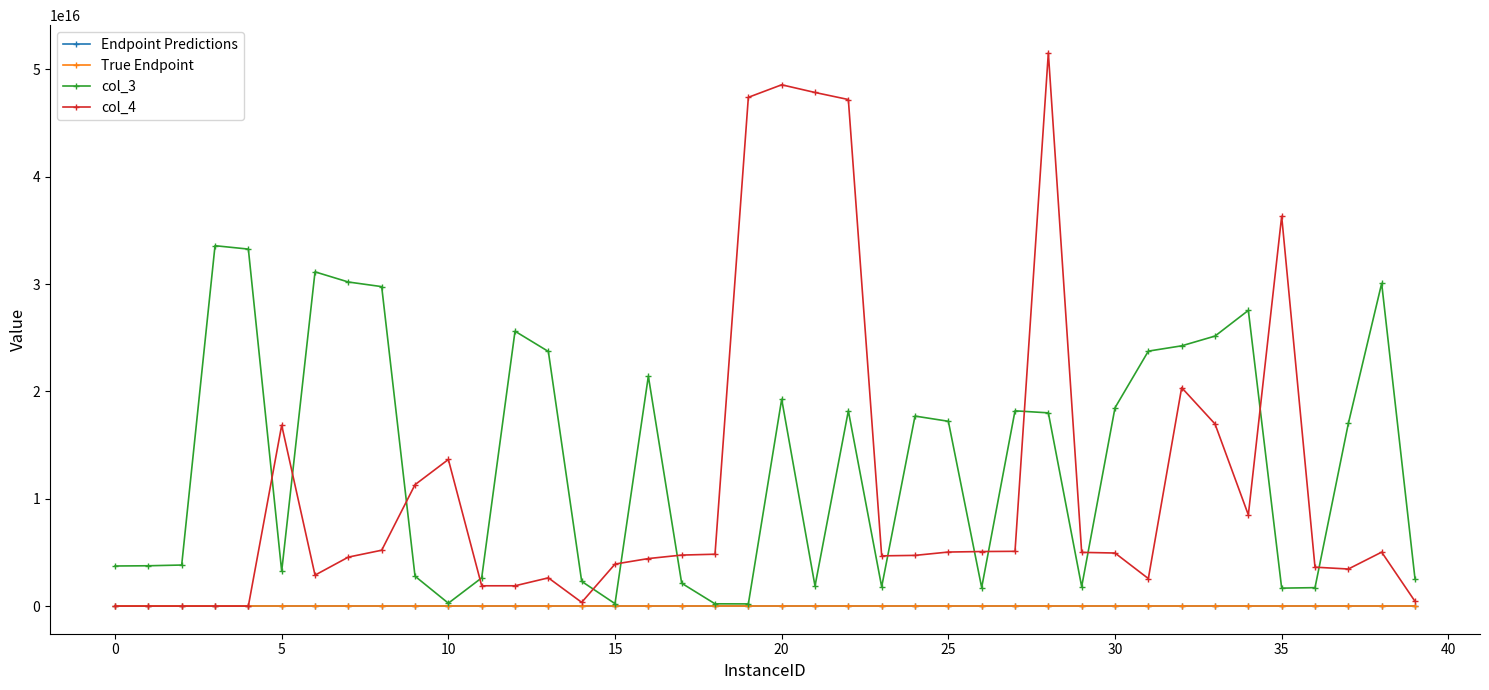

At how many categories does at least one series exceed 5988429550316908?

27